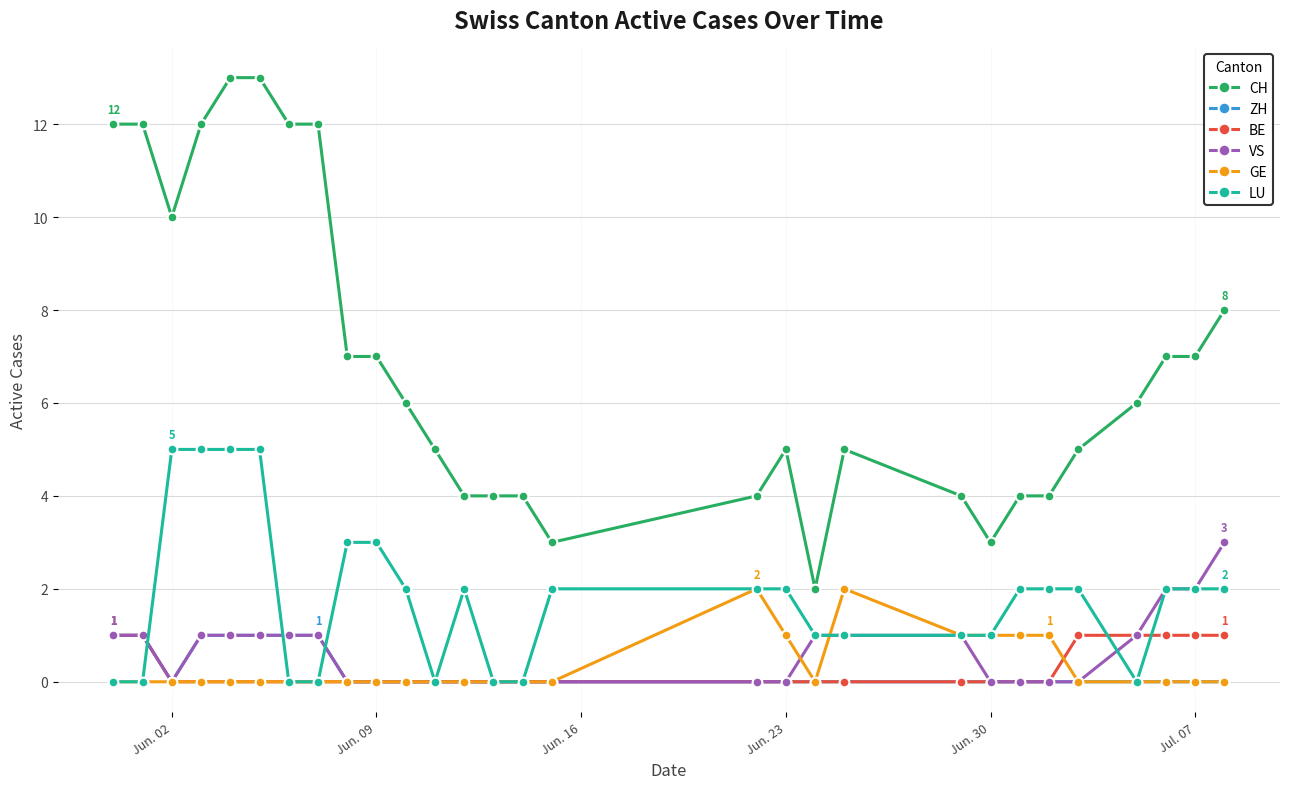

True or false: CH and BE intersect in this chart.

False